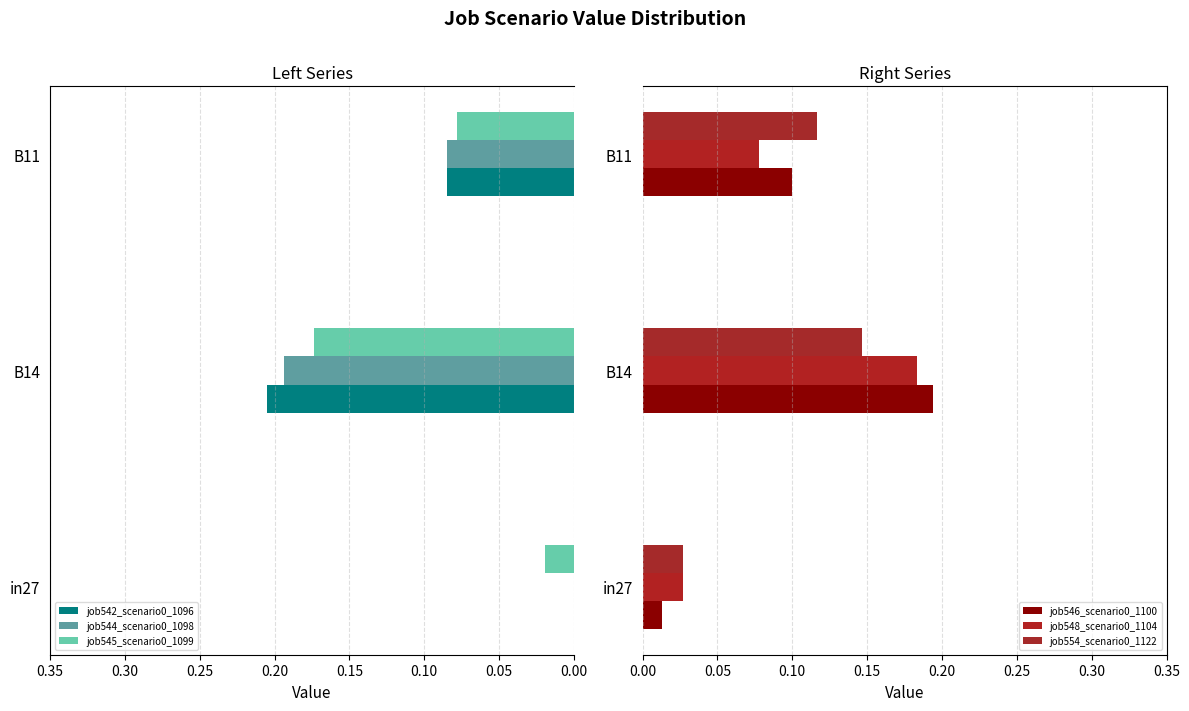

Is the value of job545_scenario0_1099 at B11 greater than the value of job544_scenario0_1098 at in27?

Yes